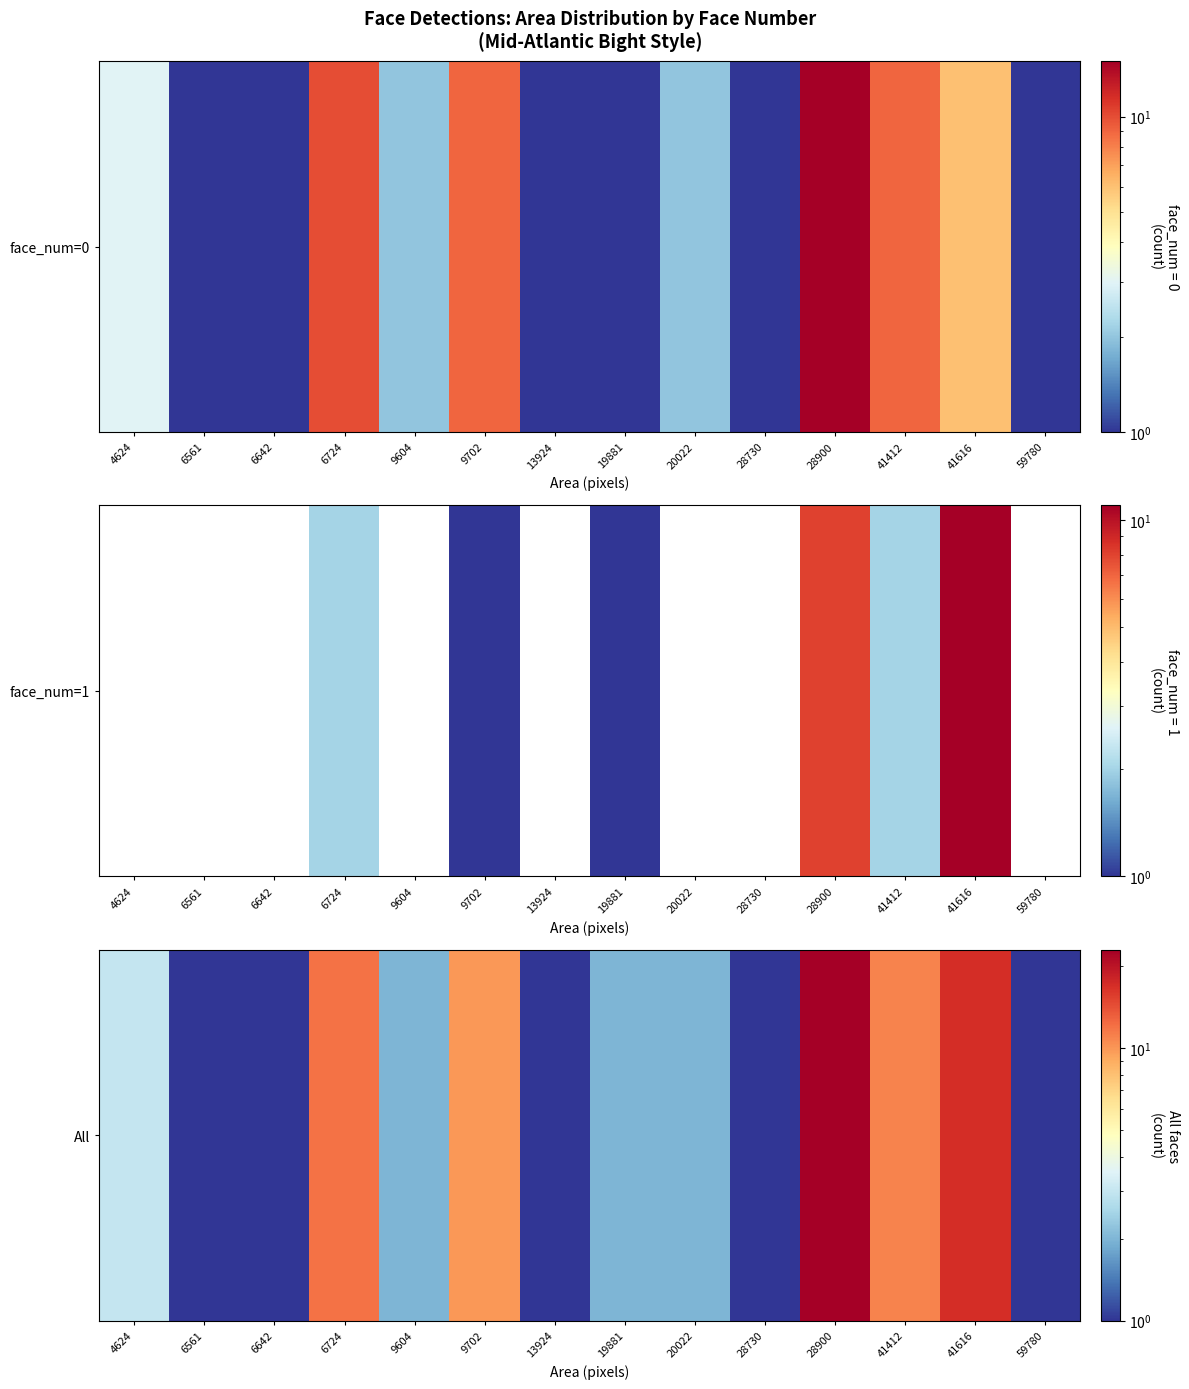

Is it true that the value at 13924 is 1?

True